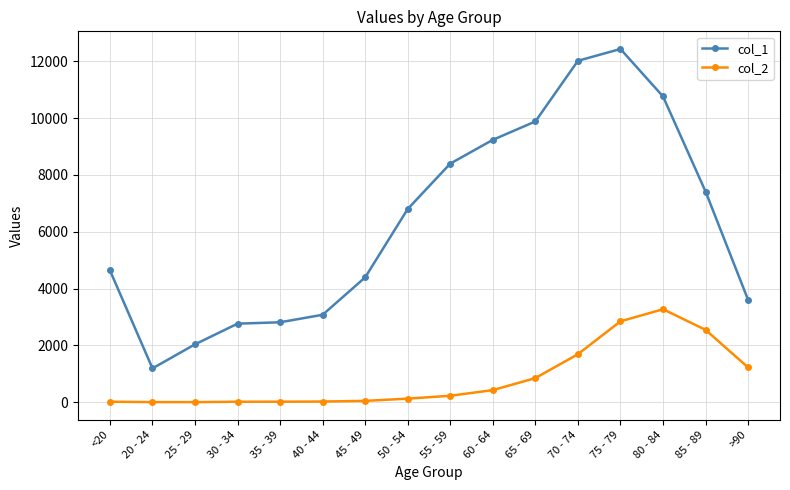

List the series in order of their overall mean, lowest first.

col_2, col_1